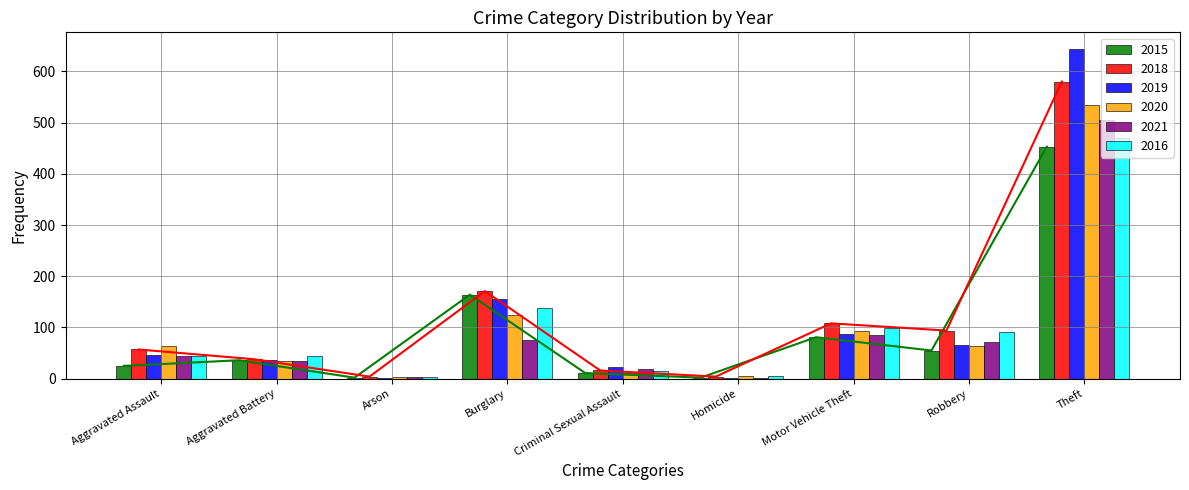

Which has a higher value, Motor Vehicle Theft or Burglary?

Burglary